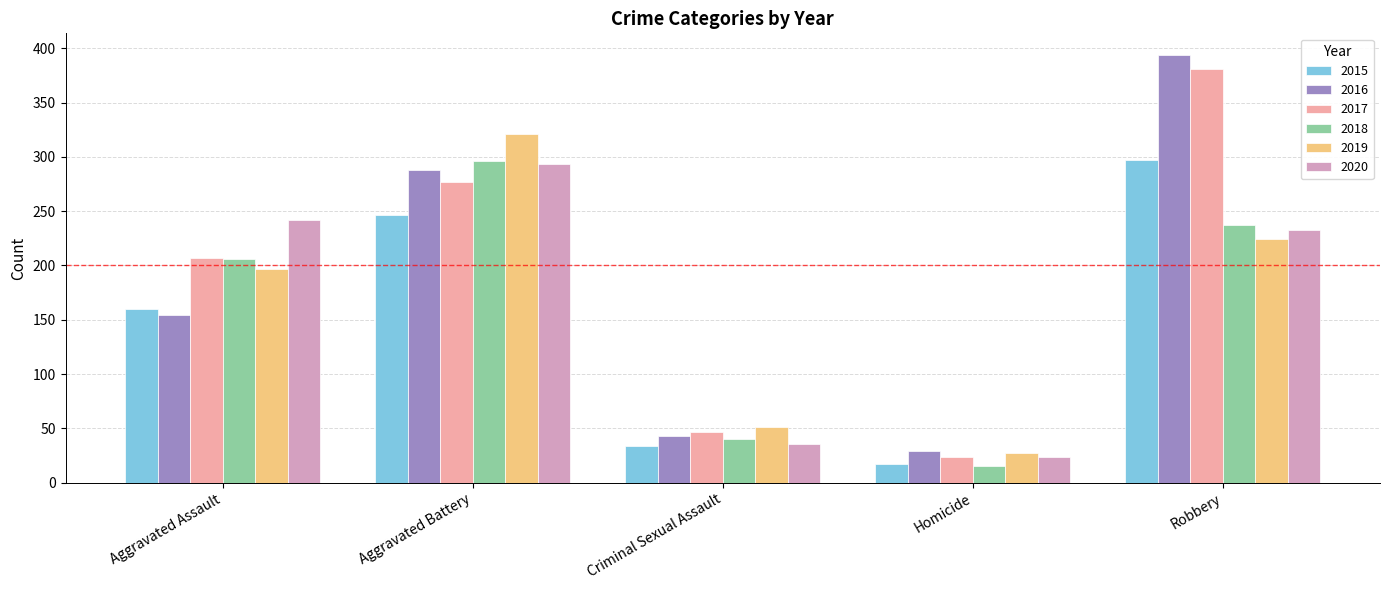

Count the number of categories in the chart.

5